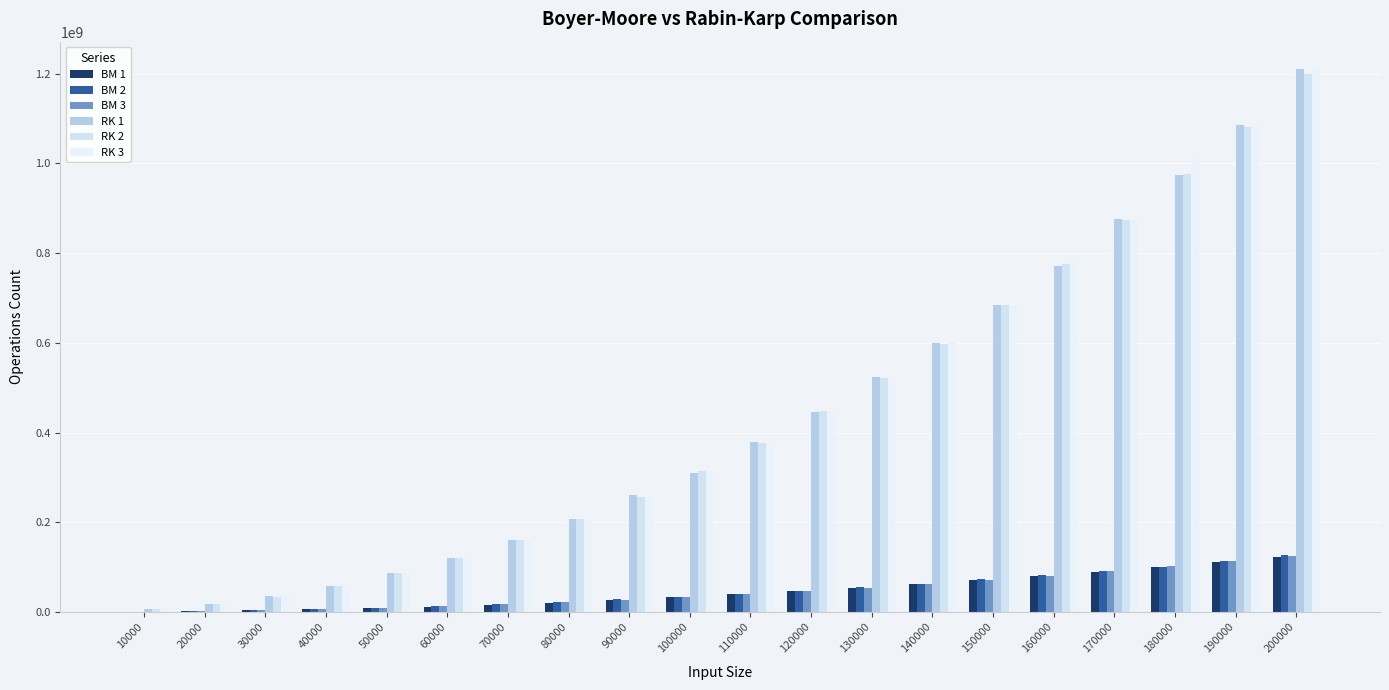

How many series are shown in this chart?

6